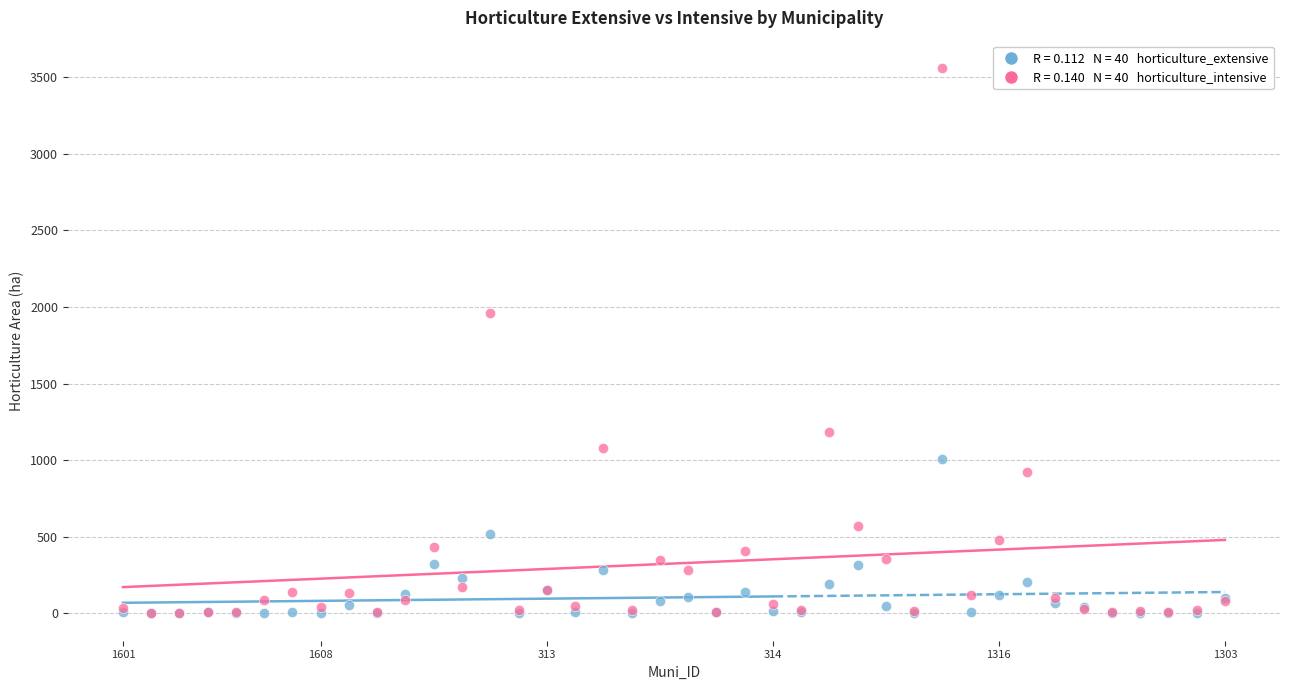

Across all series, what Y value is closest to 1780?

1962.3